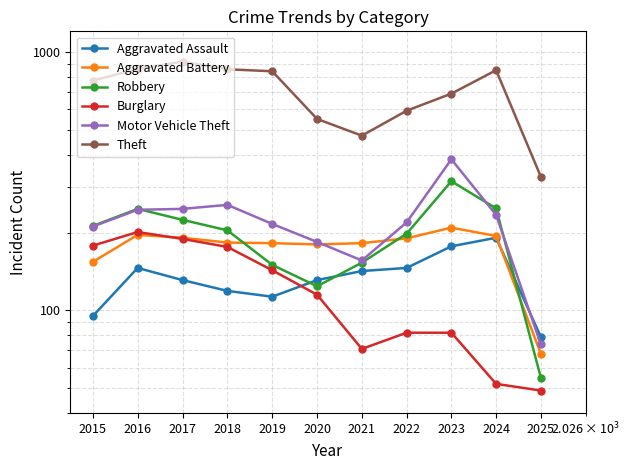

How many data points in Robbery are less than 204?

5